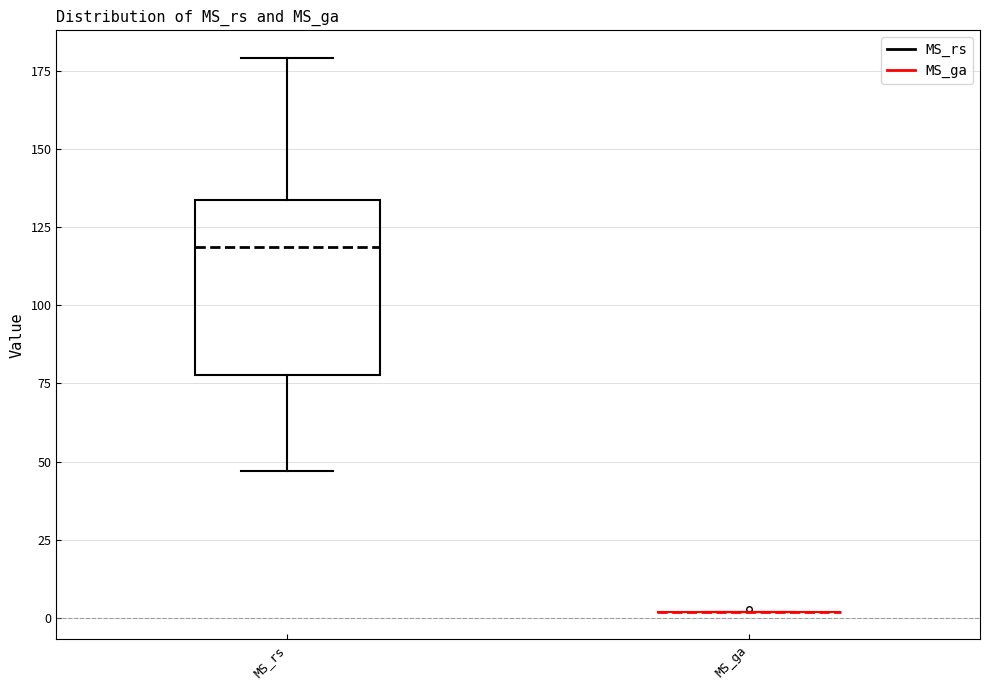

Comparing the boxes themselves (not the whiskers), which one is the tallest?

MS_rs